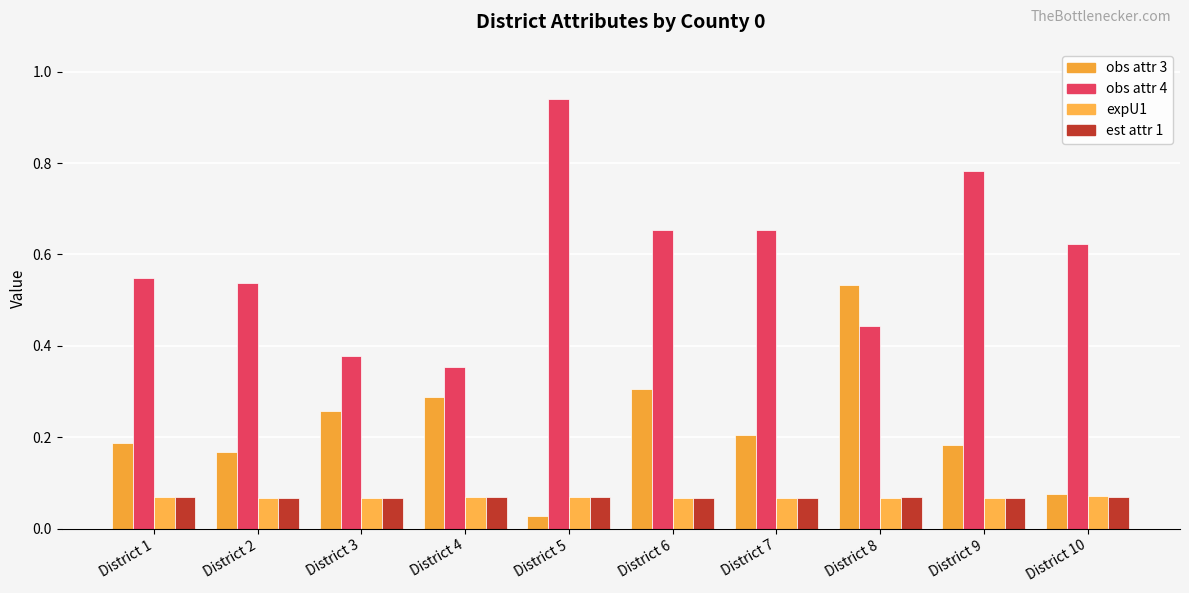

Reading left to right, transcribe all the data shown in this chart.

obs attr 3: 0.2	0.2	0.3	0.3	0.0	0.3	0.2	0.5	0.2	0.1
obs attr 4: 0.5	0.5	0.4	0.4	0.9	0.7	0.7	0.4	0.8	0.6
expU1: 0.1	0.1	0.1	0.1	0.1	0.1	0.1	0.1	0.1	0.1
est attr 1: 0.1	0.1	0.1	0.1	0.1	0.1	0.1	0.1	0.1	0.1